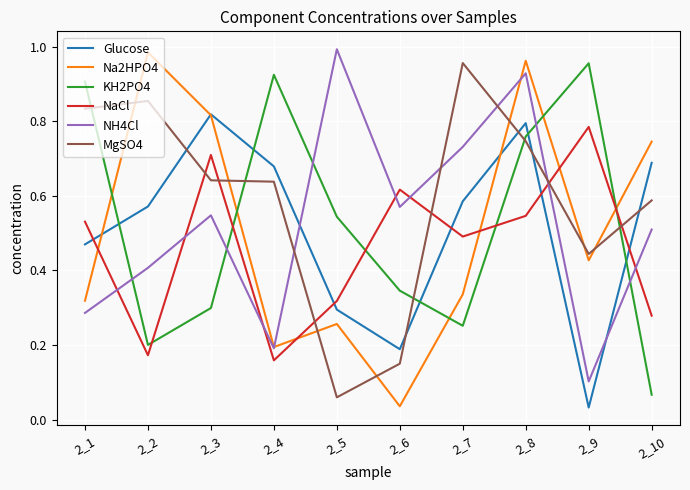

Does the chart have visible grid lines?

Yes